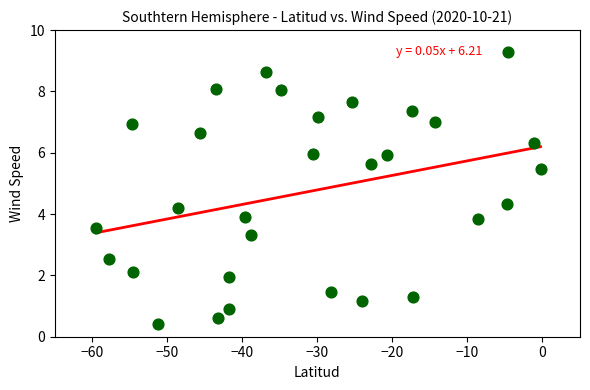

What is the range of Y values (max minus min)?

8.9